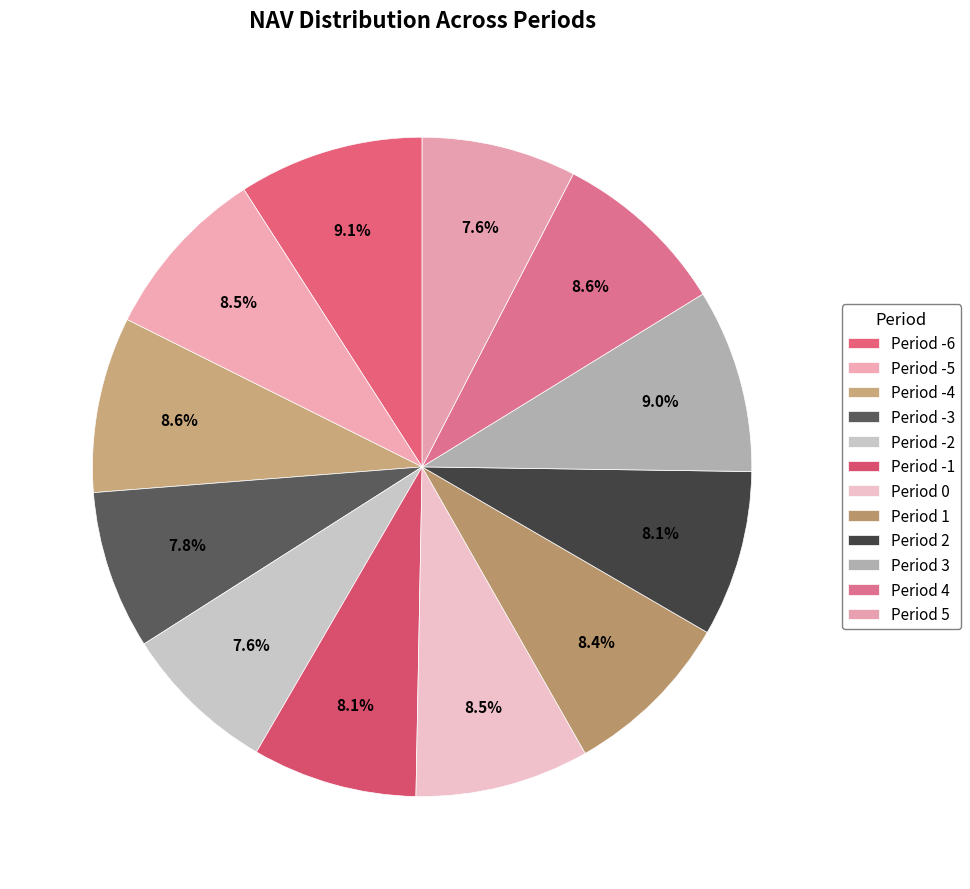

Count the number of slices in the pie.

12